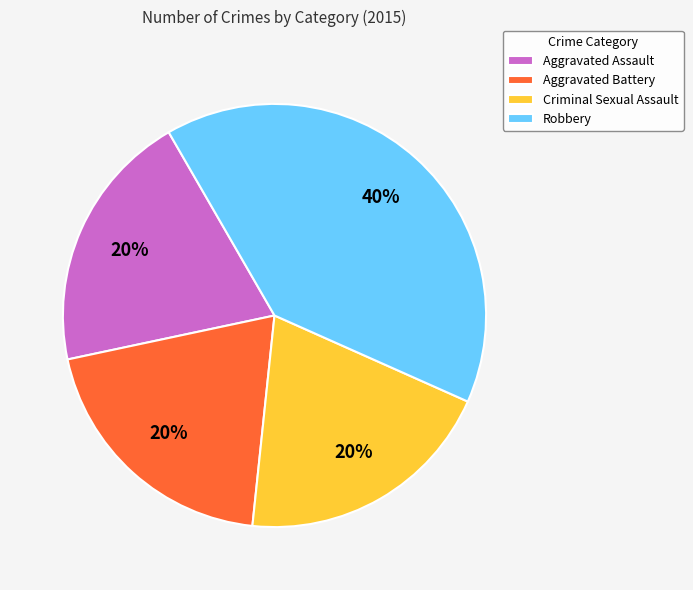

What is the largest slice in the pie chart?

Robbery